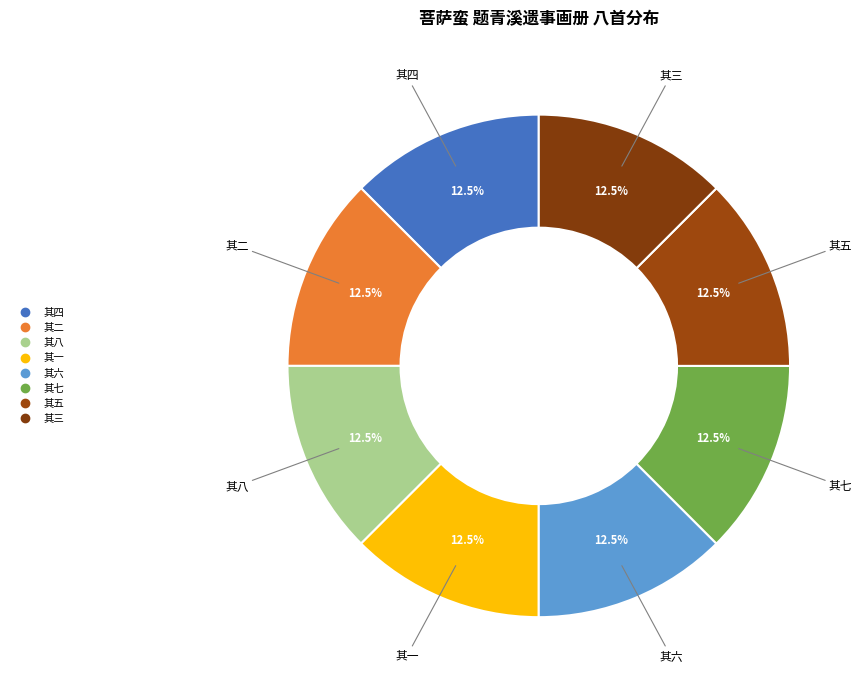

To the nearest percent, what is the combined percentage of 其五 and 其四?

25%